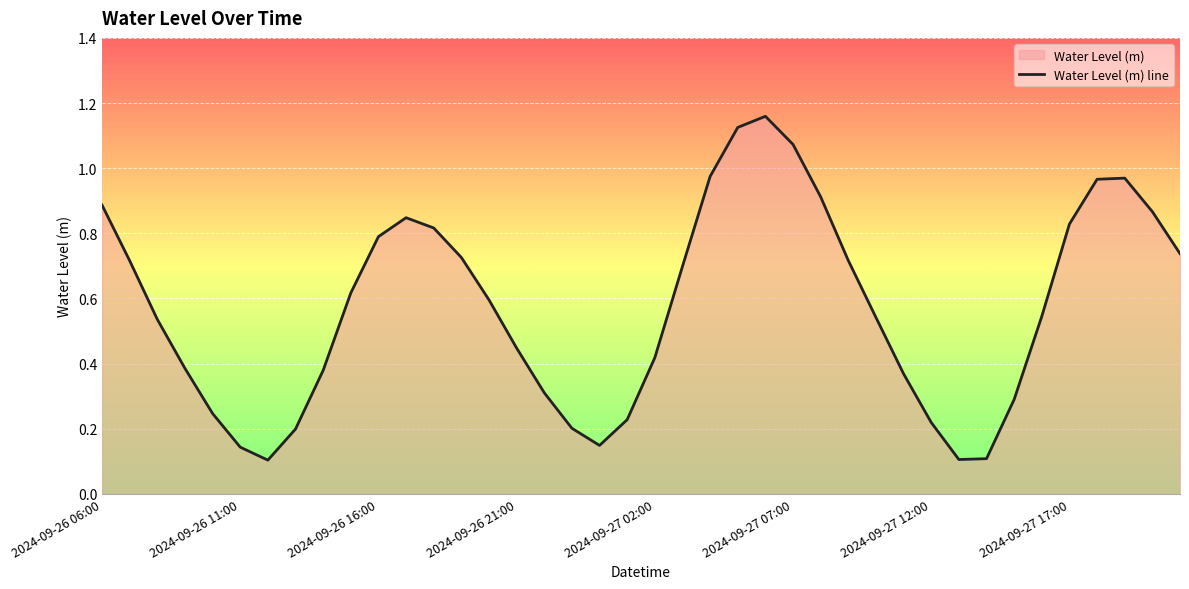

What is the sum of the values at 2024-09-26 16:00 and 2024-09-27 09:00?

1.5